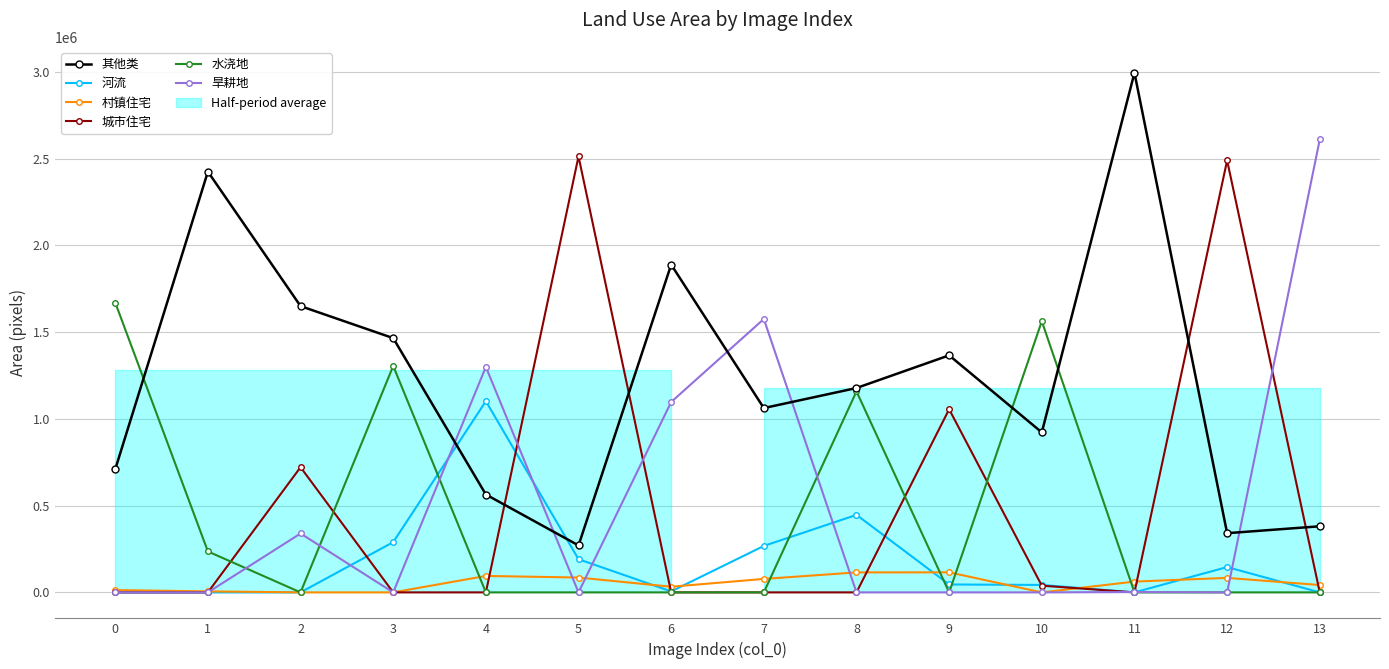

Is it true that 旱耕地 equals 339392 at 2?

True